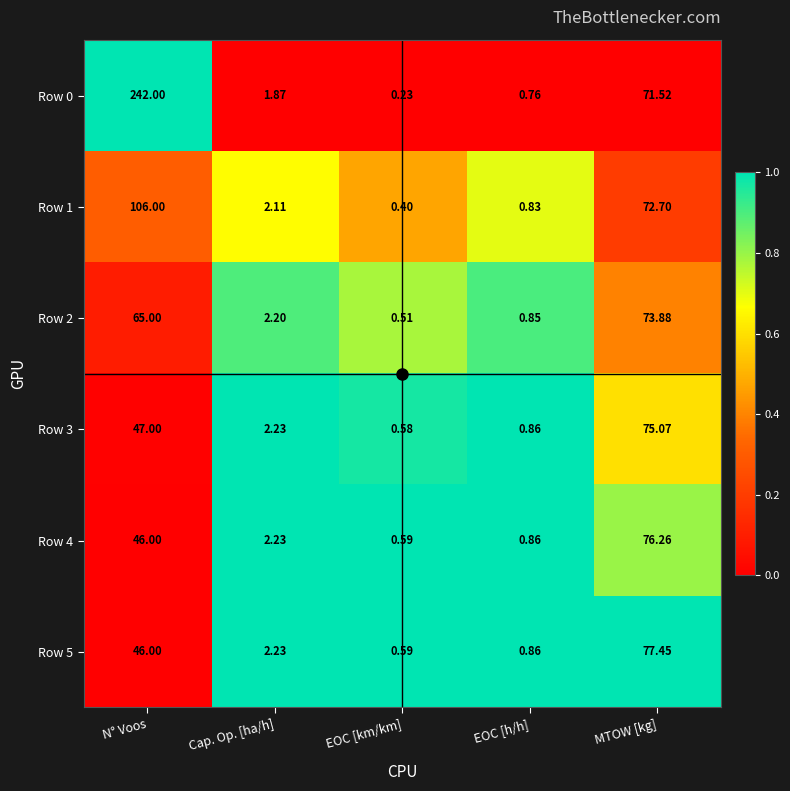

How many data points does each series have?

5